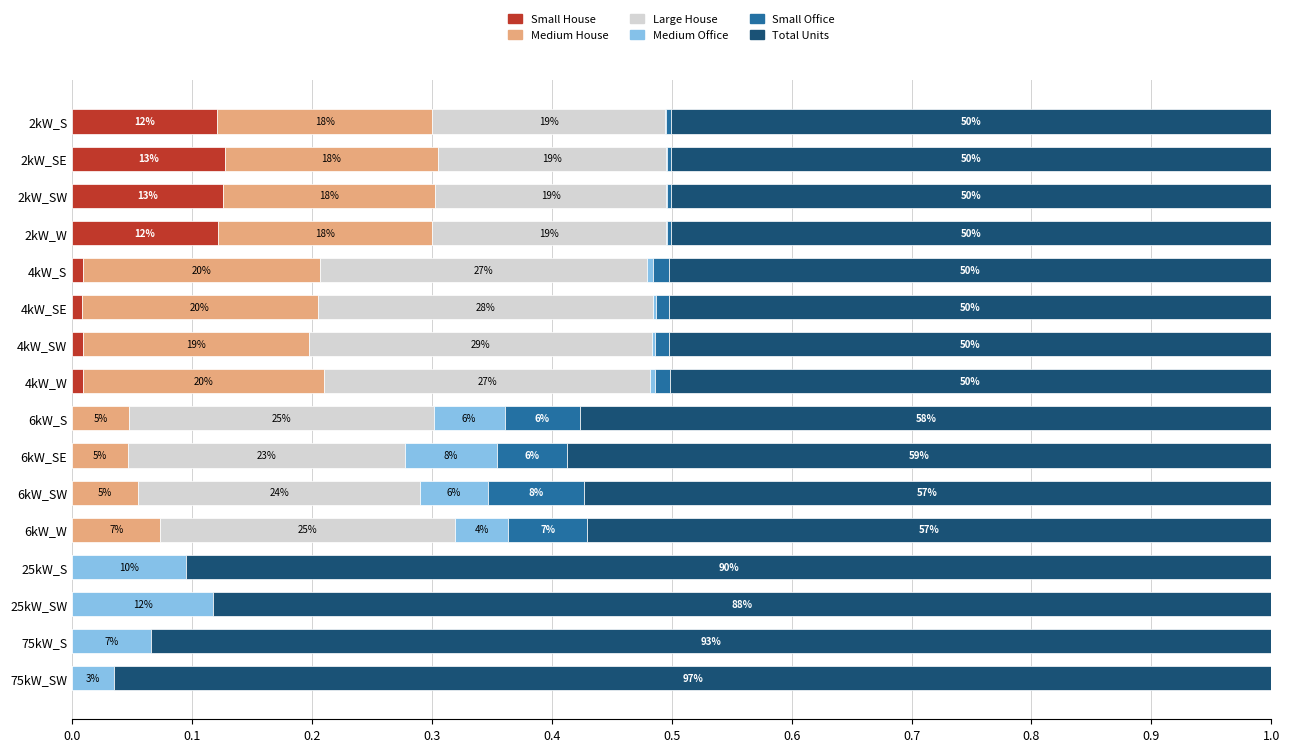

What are all the series names shown in the legend?

Small House, Medium House, Large House, Medium Office, Small Office, Total Units